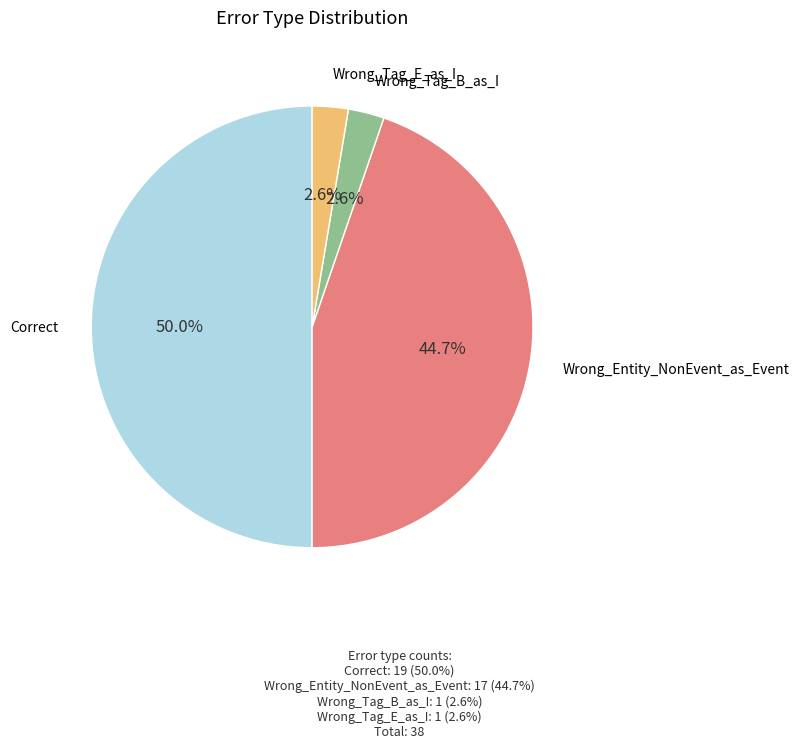

What is the largest slice in the pie chart?

Correct